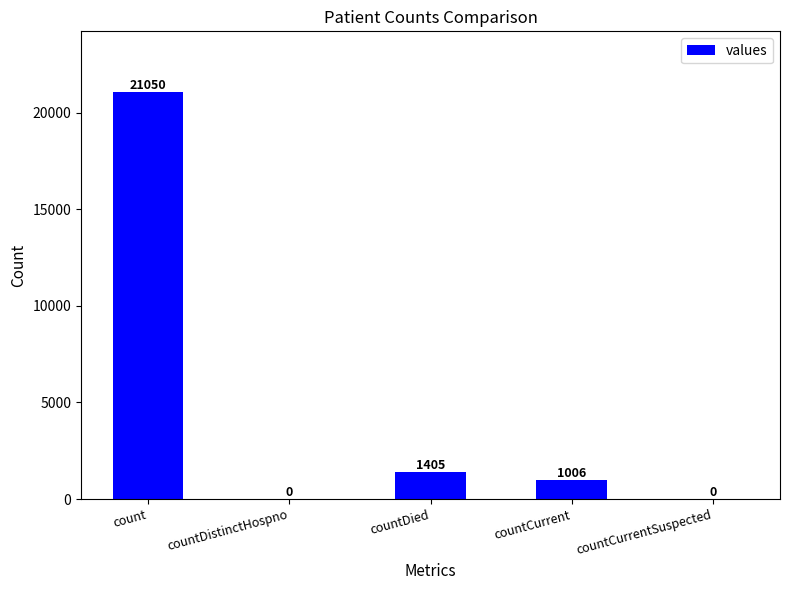

What is the sum of the values at countCurrentSuspected and countDied?

1405